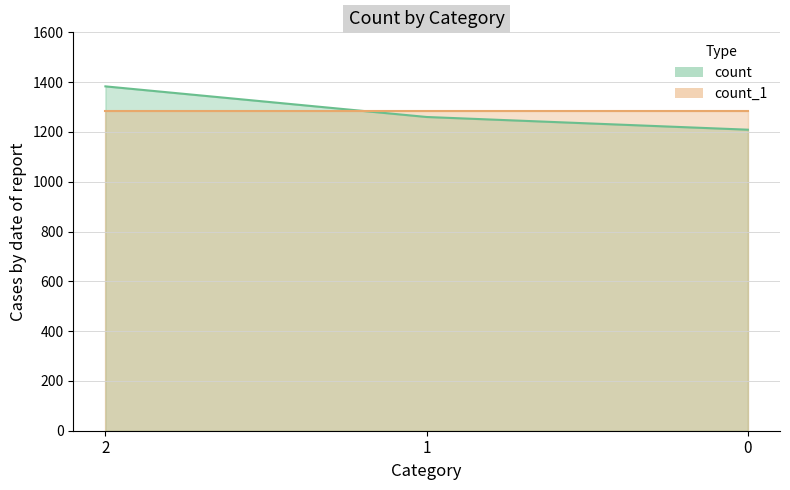

The count_1 line series shows 1284 at 1. True or false?

True